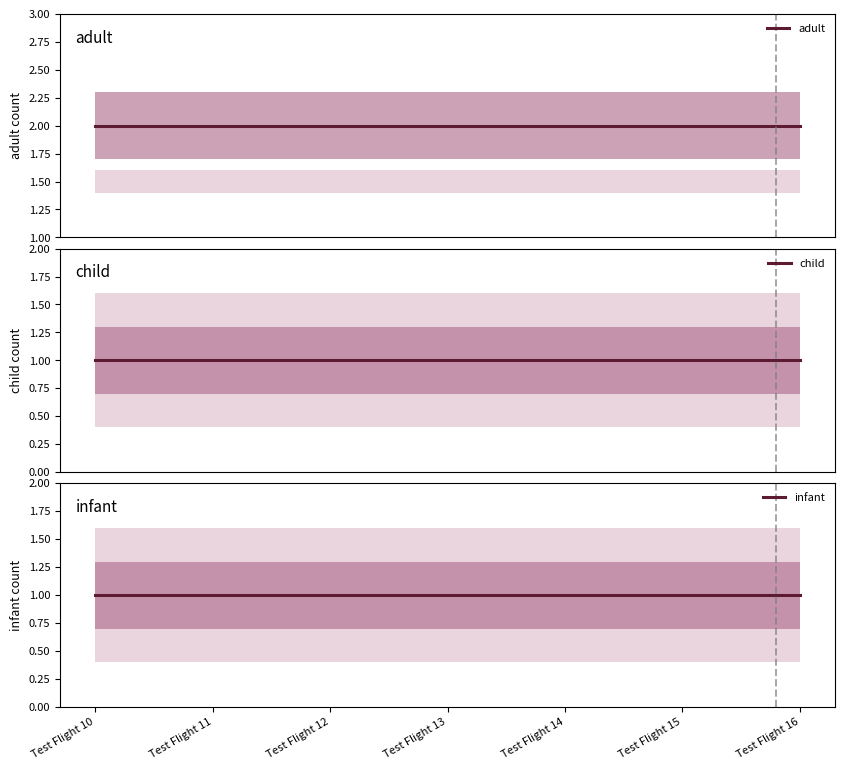

List the series in order of their peak value, lowest first.

child, infant, adult